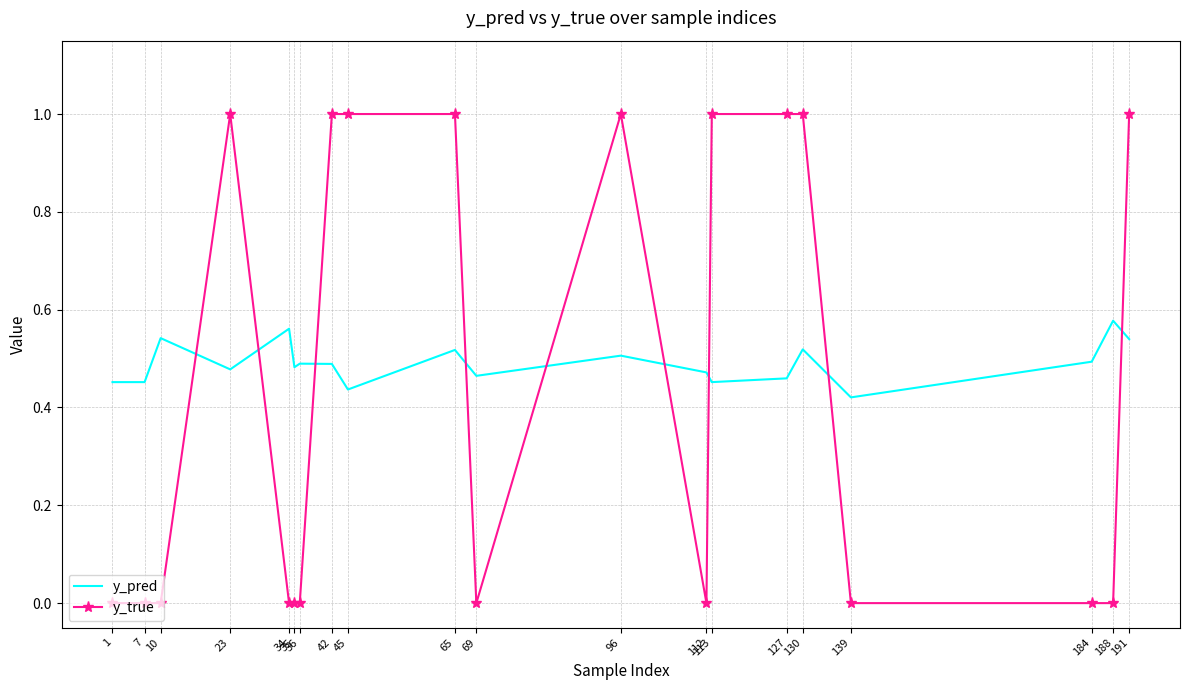

True or false: y_true and y_pred intersect in this chart.

True